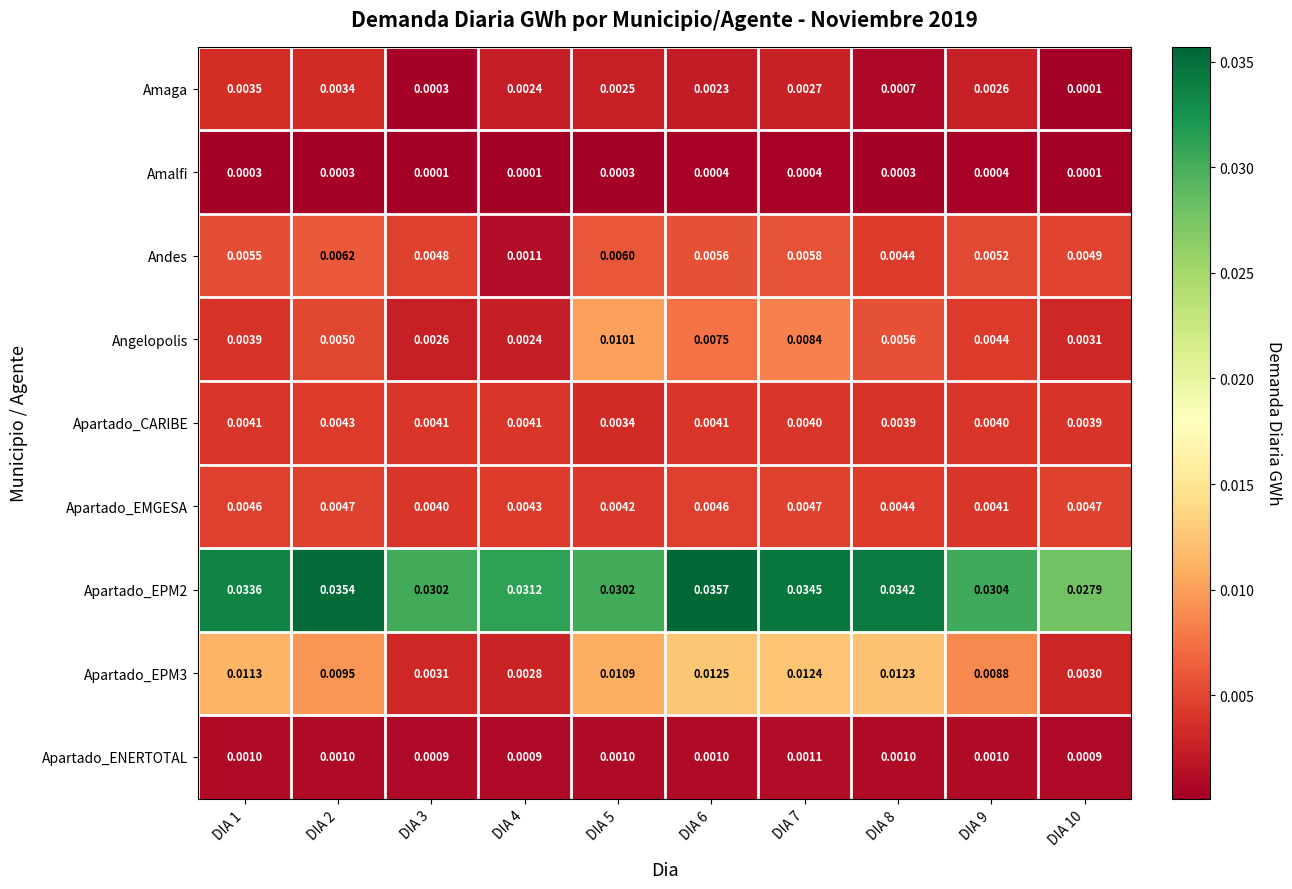

At which category is the sum across all series the highest?

DIA 7